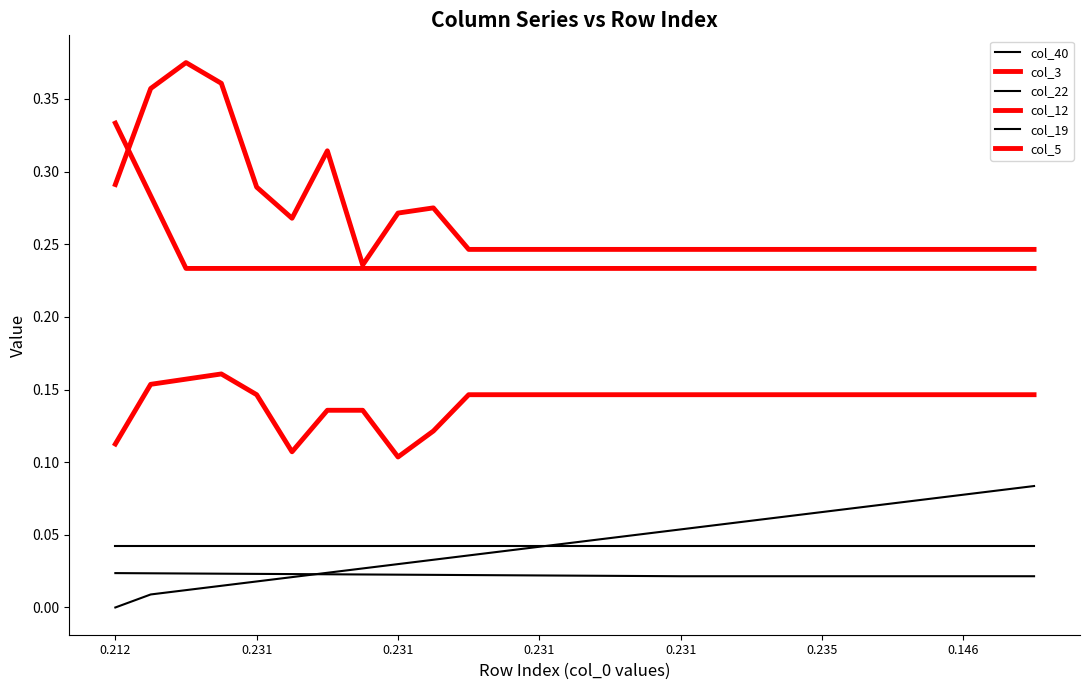

How many interior local valleys does the col_3 series have?

2